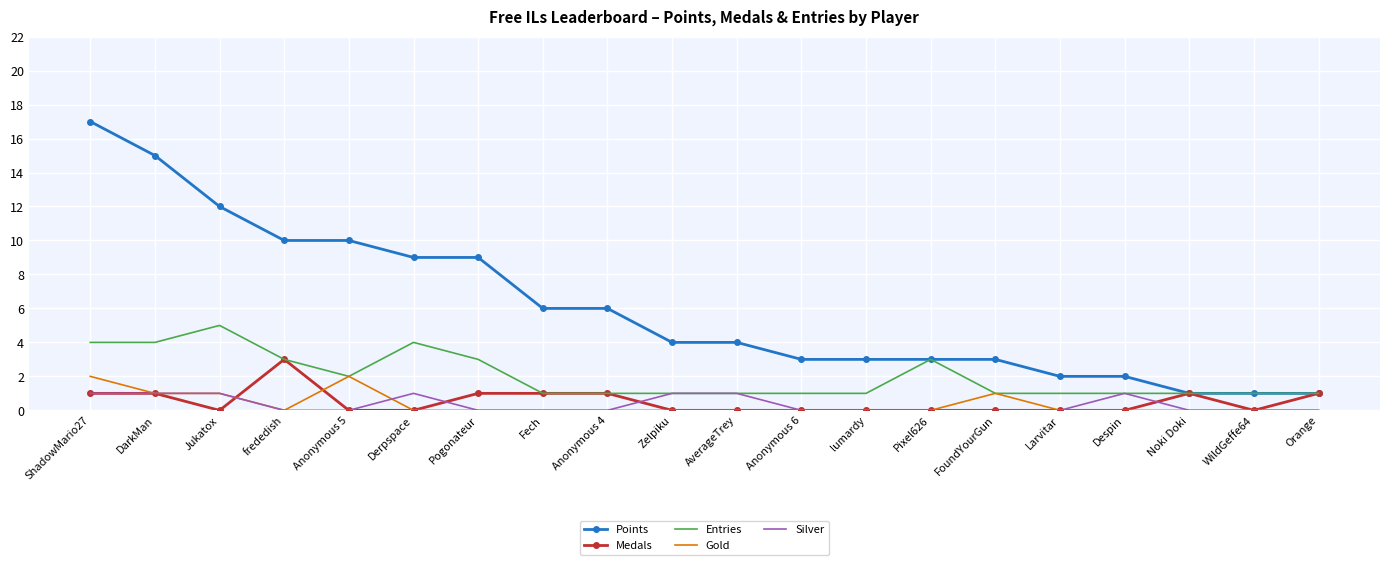

Is the value of Points at Despin greater than the value of Entries at Anonymous 6?

Yes